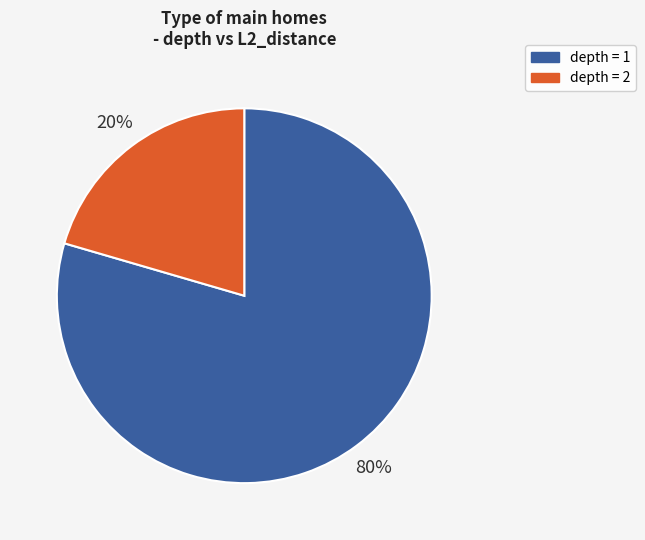

Does any single category account for the majority?

Yes